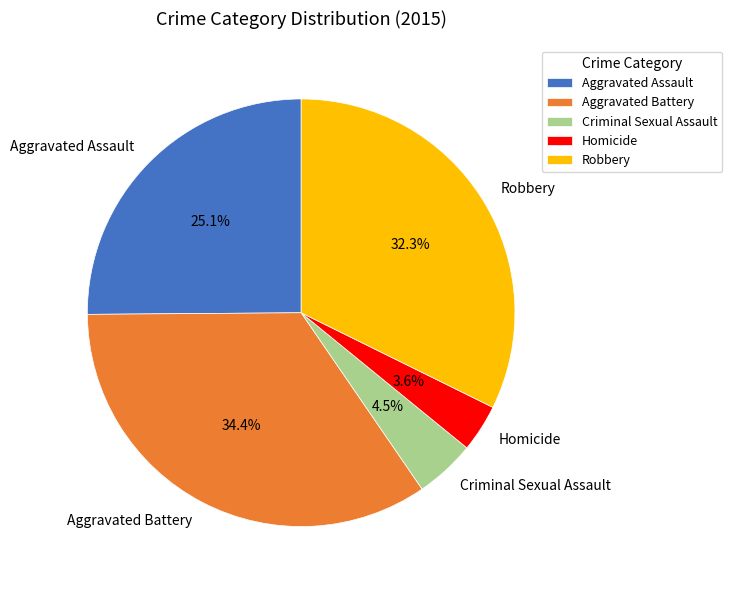

To the nearest percent, what portion does Aggravated Assault represent?

25%